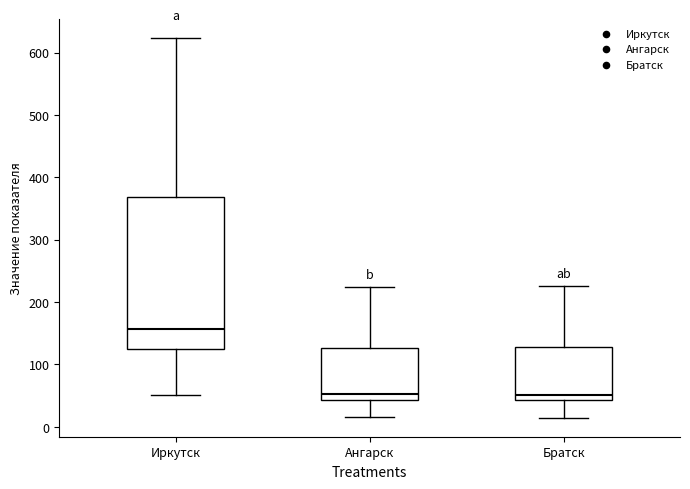

Reading left to right, read every box against the y-axis: the position of its median line, the range the box covers, and the ends of its whiskers. The values are not printed on the chart, so give them approximately, as read against the axis.

Иркутск: median 160, box 120 to 370, whiskers 50 to 620
Ангарск: median 50, box 40 to 130, whiskers 20 to 220
Братск: median 50, box 40 to 130, whiskers 10 to 230